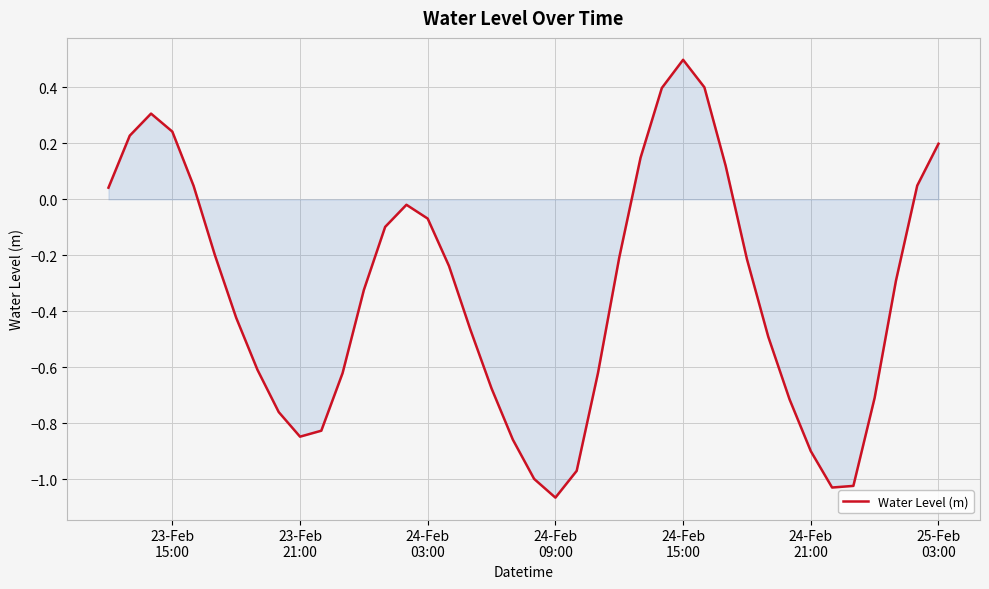

What is the greatest value displayed?

0.5